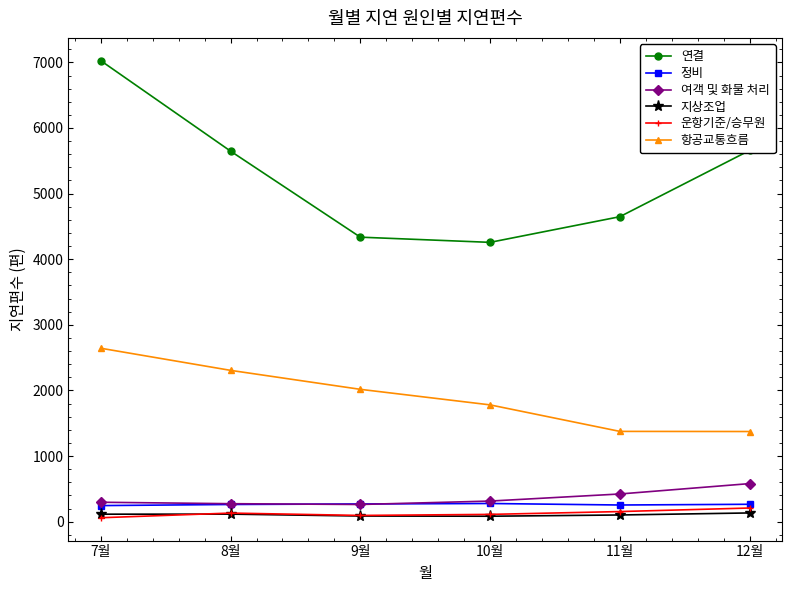

Does the chart display data point markers on the line(s)?

Yes